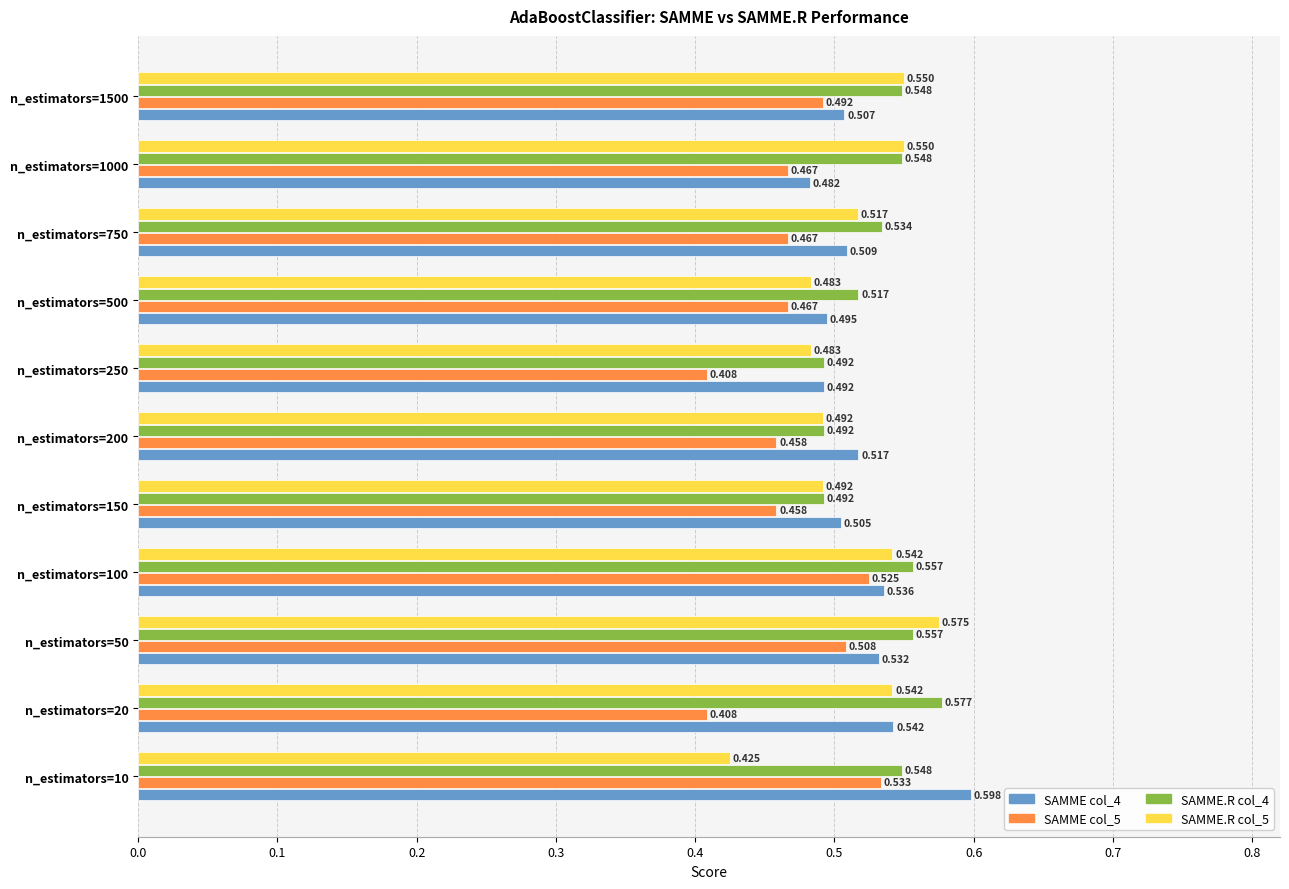

Is the value of SAMME.R col_5 at n_estimators=10 greater than the value of SAMME col_4 at n_estimators=150?

No